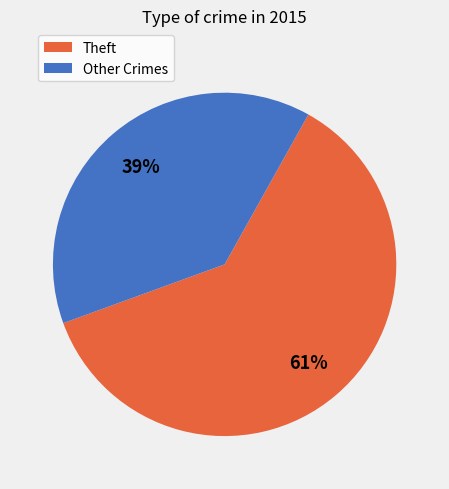

Is there a majority slice in this chart?

Yes